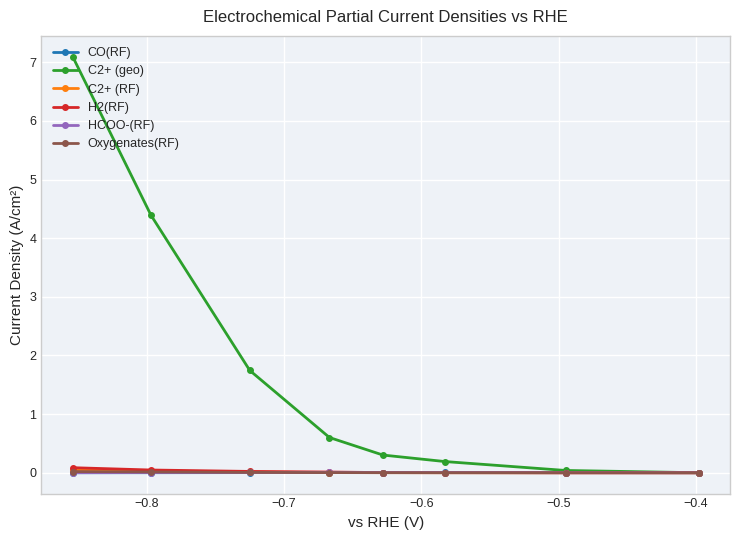

True or false: Oxygenates(RF) and C2+ (RF) intersect in this chart.

False